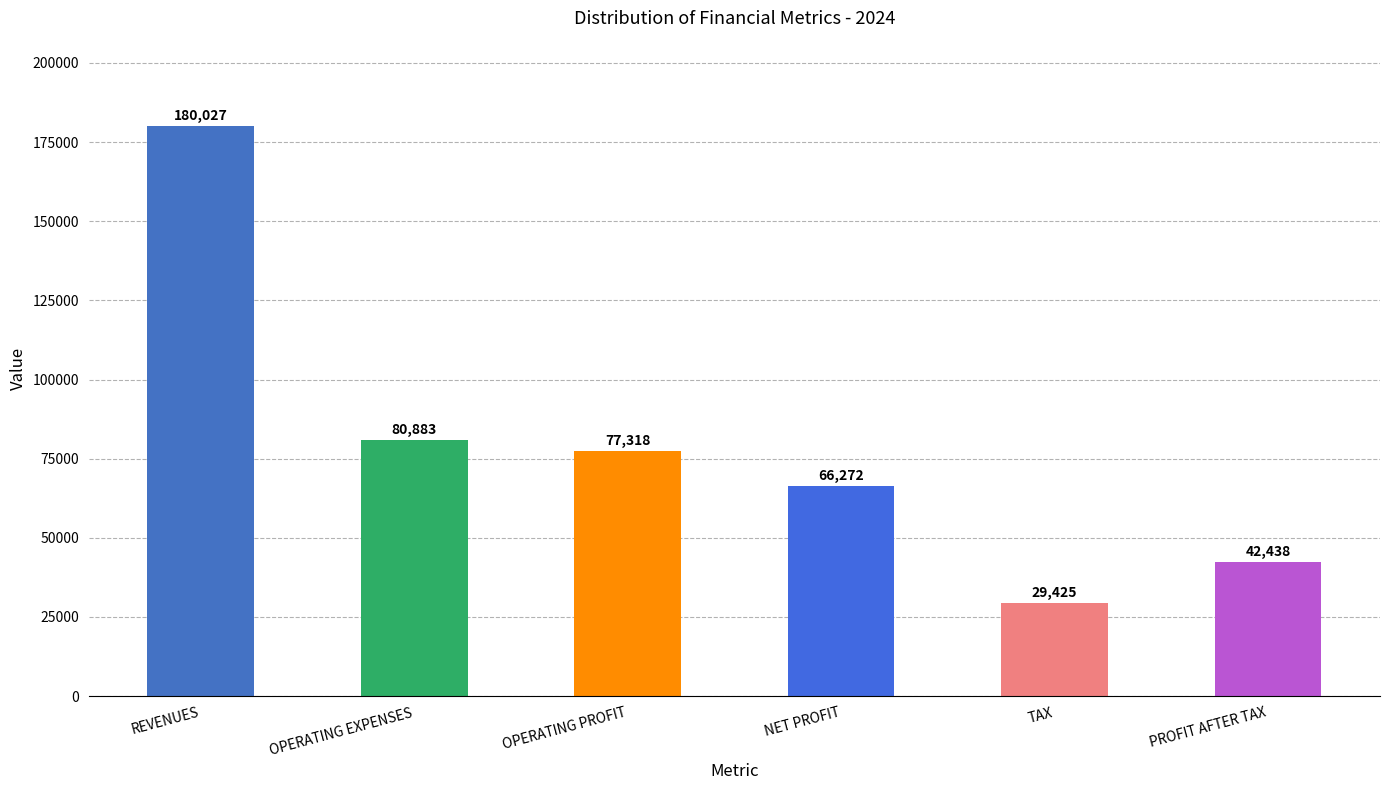

Read the value at REVENUES.

180026.6